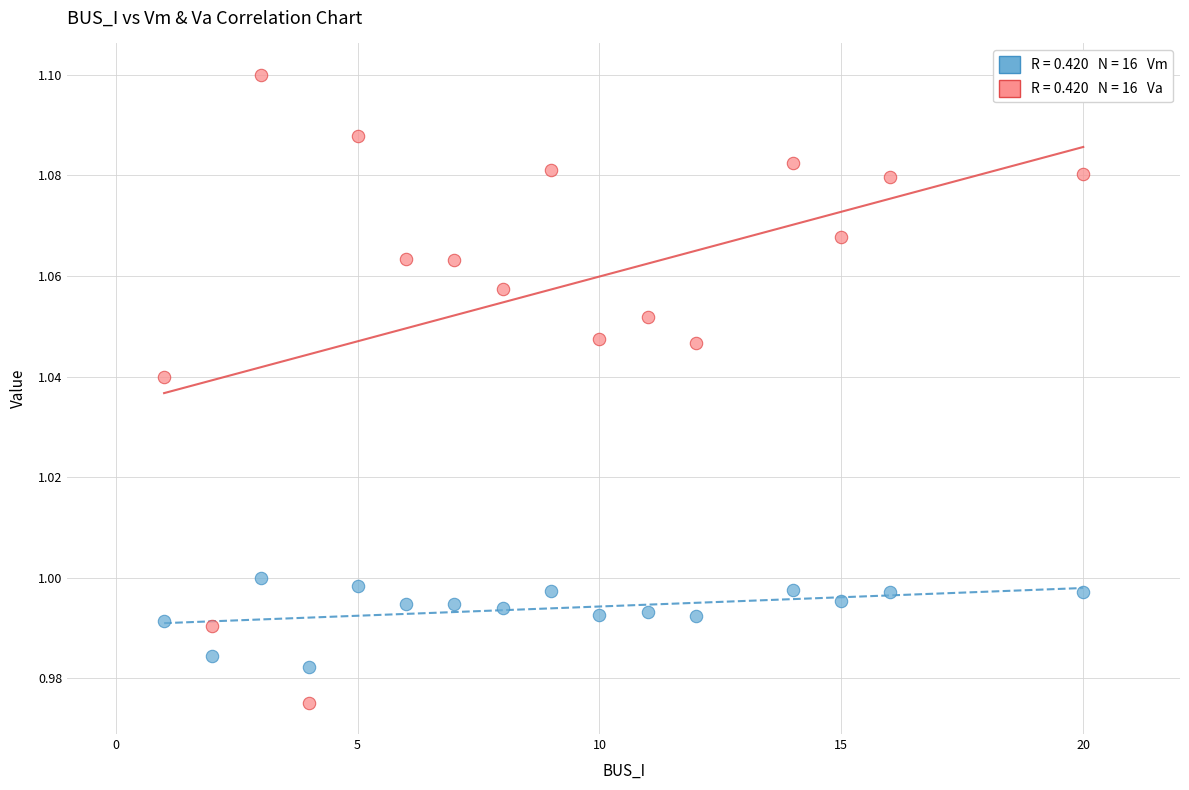

How many points are shown in the scatter plot?

32